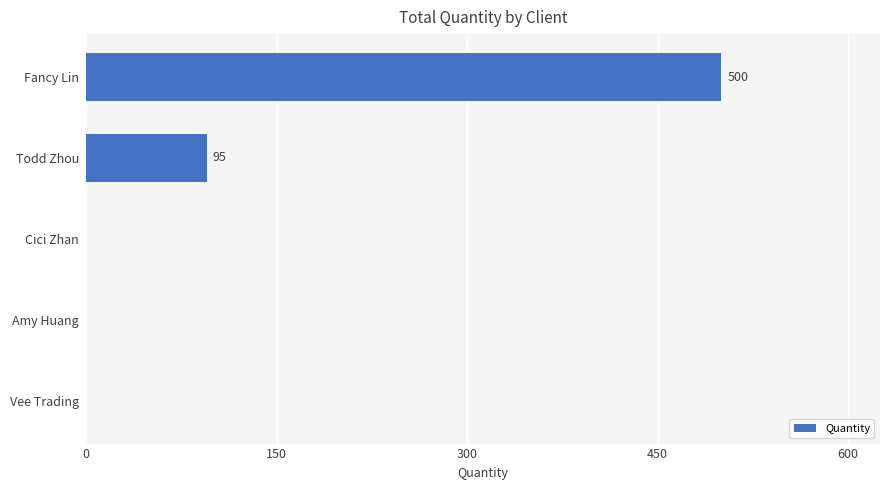

What is the average value?

119